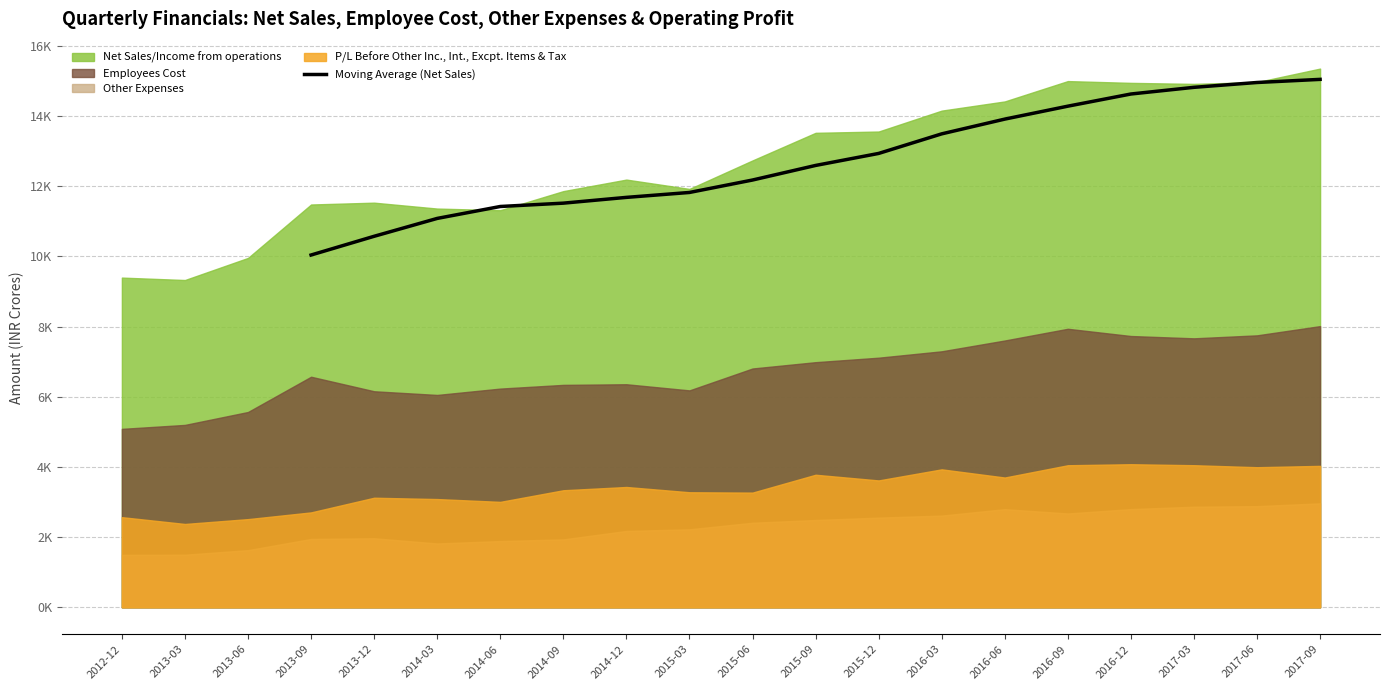

What is the label of the 4th point from the left?

2014-06